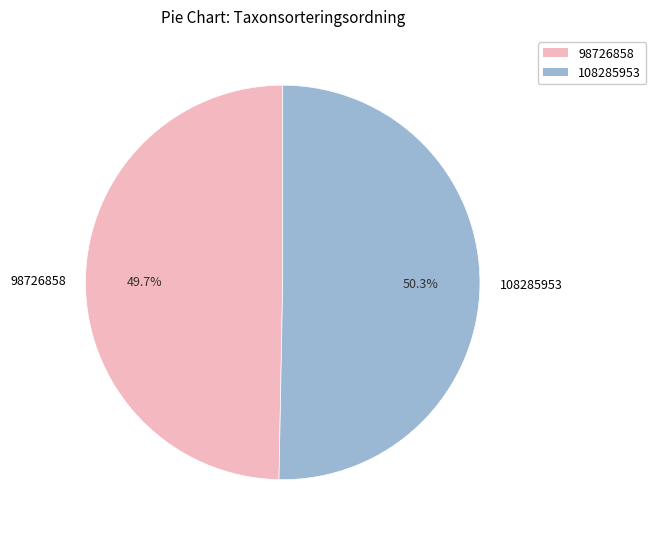

Between 108285953 and 98726858, which is larger?

108285953